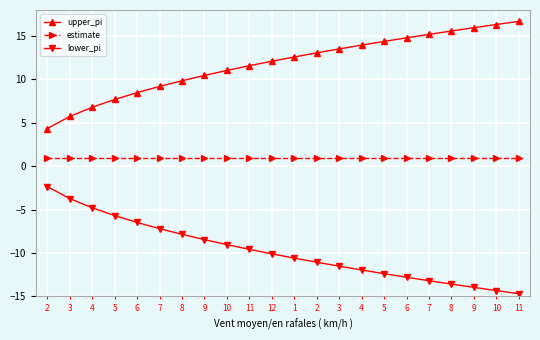

Reading left to right, what are all the values shown in this chart?

upper_pi: 2=4.3	3=5.7	4=6.8	5=7.7	6=8.5	7=9.2	8=9.9	9=10.5	10=11.0	11=11.6	12=12.1	1=12.6	2=13.1	3=13.5	4=14.0	5=14.4	6=14.8	7=15.2	8=15.6	9=16.0	10=16.3	11=16.7
estimate: 2=1.0	3=1.0	4=1.0	5=1.0	6=1.0	7=1.0	8=1.0	9=1.0	10=1.0	11=1.0	12=1.0	1=1.0	2=1.0	3=1.0	4=1.0	5=1.0	6=1.0	7=1.0	8=1.0	9=1.0	10=1.0	11=1.0
lower_pi: 2=-2.3	3=-3.7	4=-4.8	5=-5.7	6=-6.5	7=-7.2	8=-7.9	9=-8.5	10=-9.0	11=-9.6	12=-10.1	1=-10.6	2=-11.1	3=-11.5	4=-12.0	5=-12.4	6=-12.8	7=-13.2	8=-13.6	9=-14.0	10=-14.3	11=-14.7